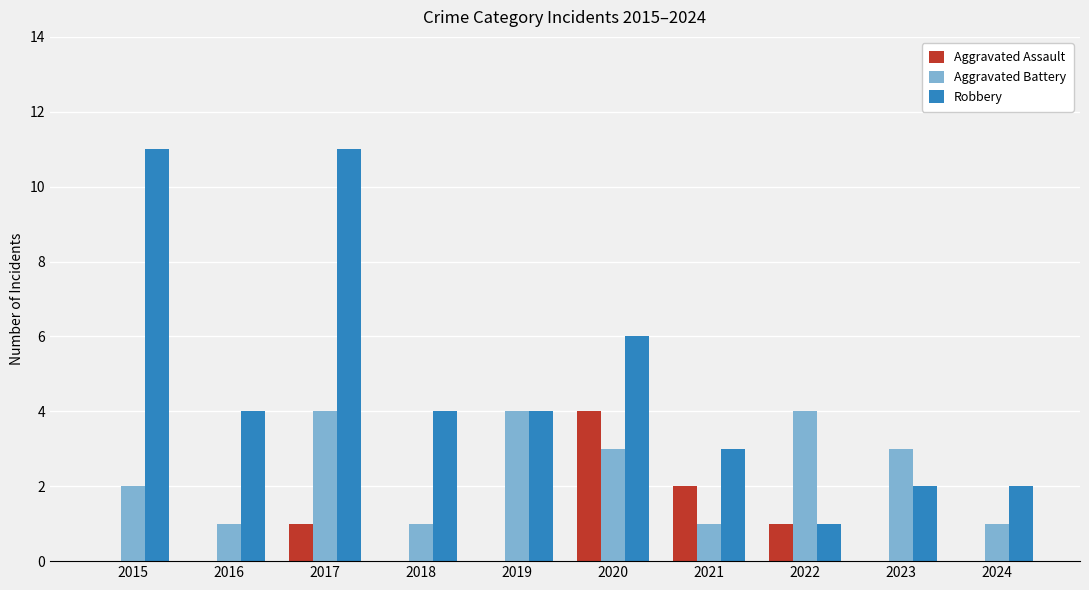

At which label is Aggravated Battery closest to 2?

2015